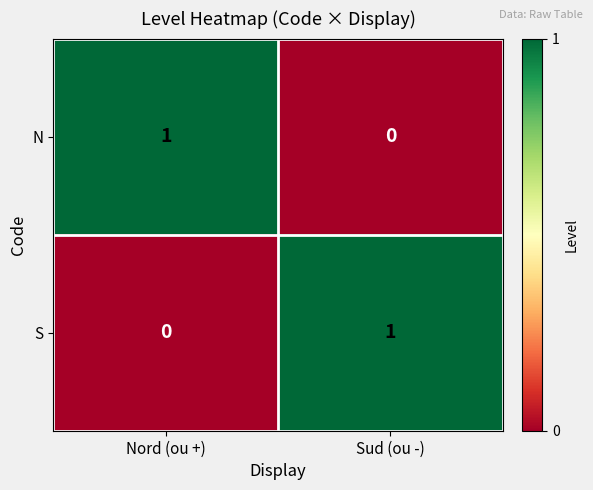

How many categories are shown in the chart?

2